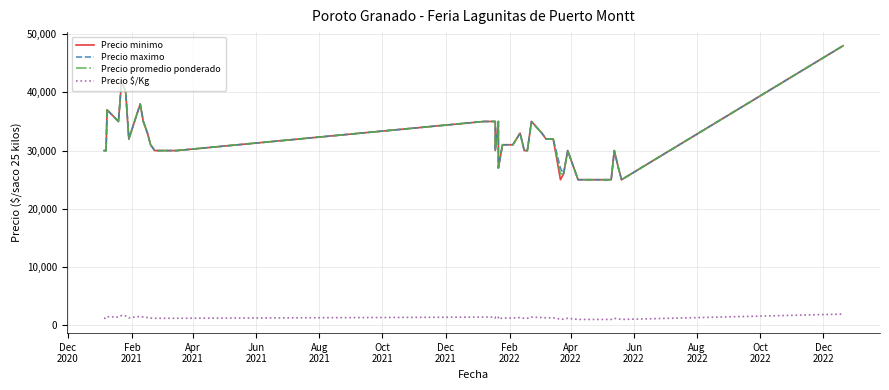

True or false: Precio $/Kg and Precio maximo intersect in this chart.

False